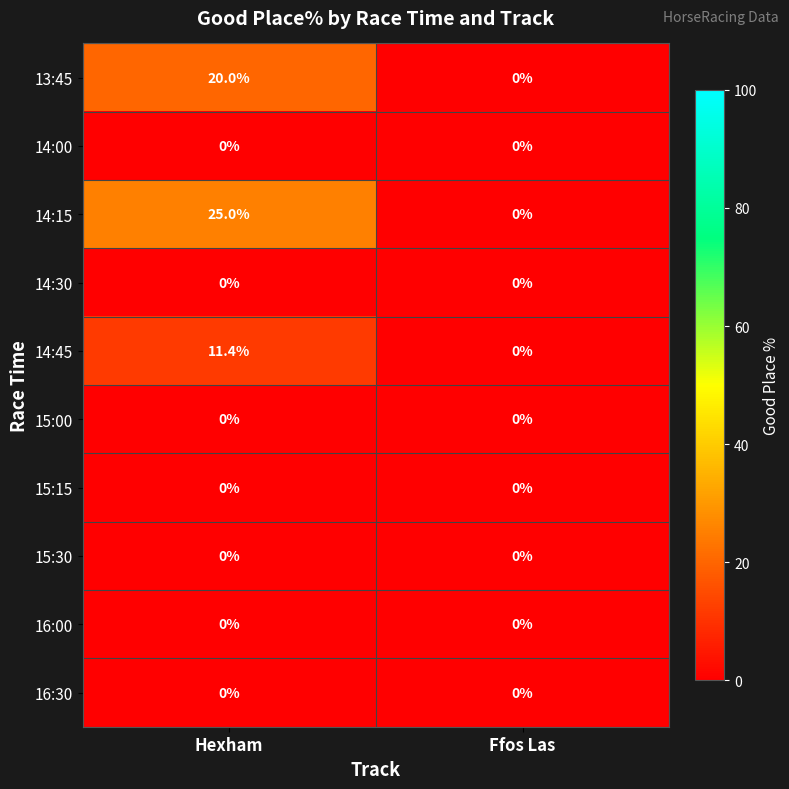

Rank the categories by 14:45 value from lowest to highest.

Ffos Las, Hexham